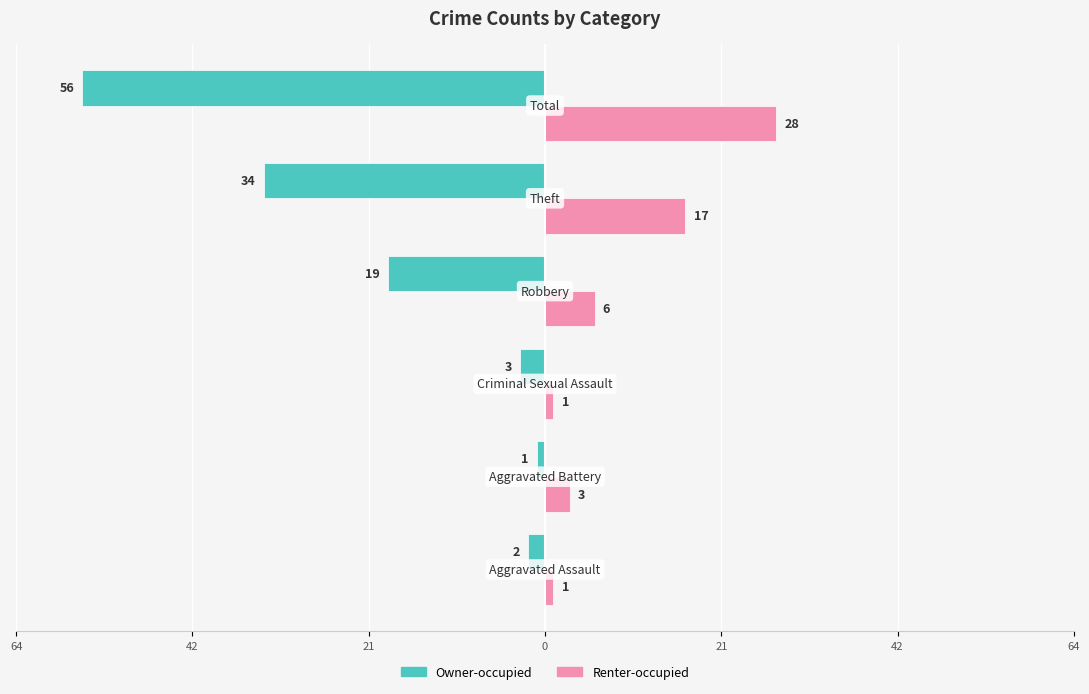

What are all the series names shown in the legend?

Owner-occupied, Renter-occupied